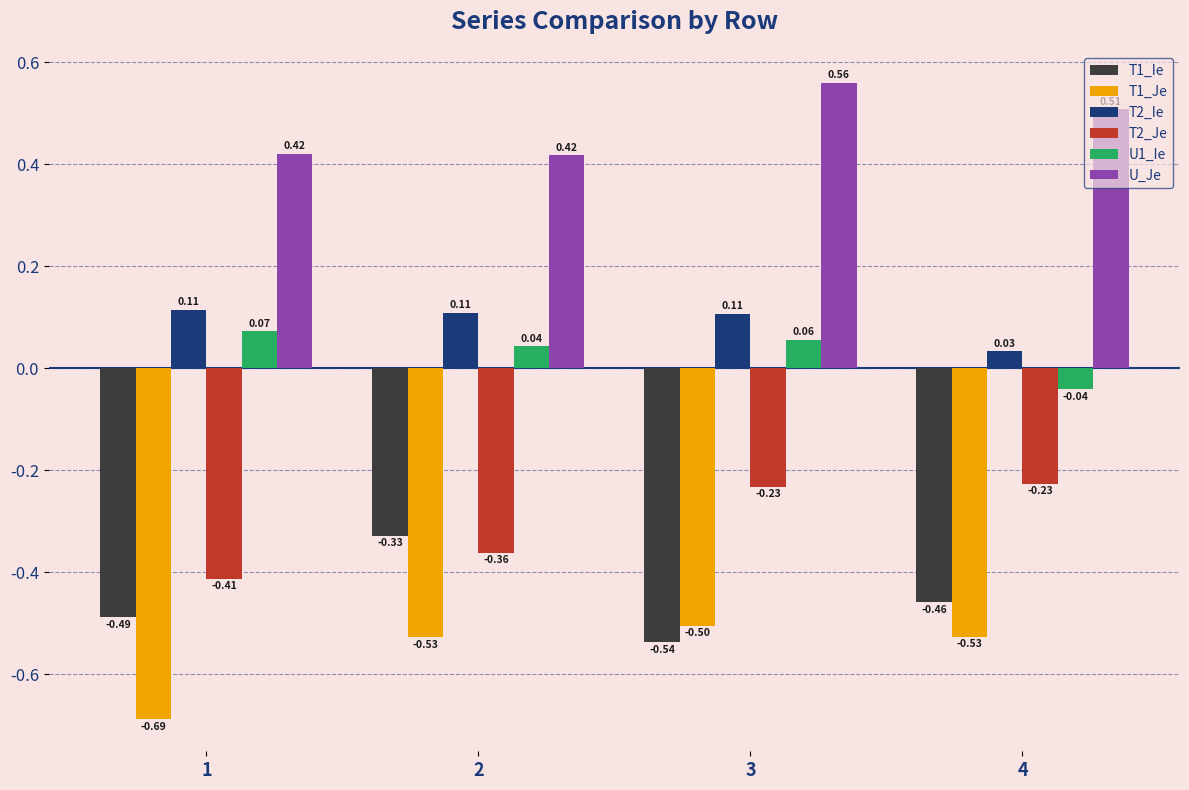

What are all the series names shown in the legend?

T1_Ie, T1_Je, T2_Ie, T2_Je, U1_Ie, U_Je